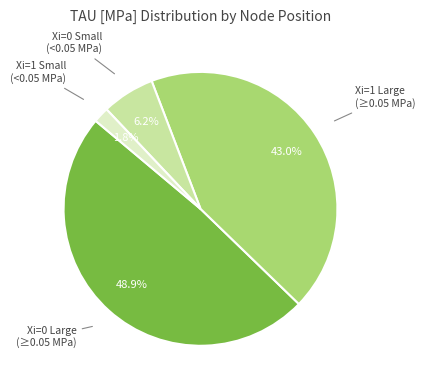

Count the number of slices in the pie.

4